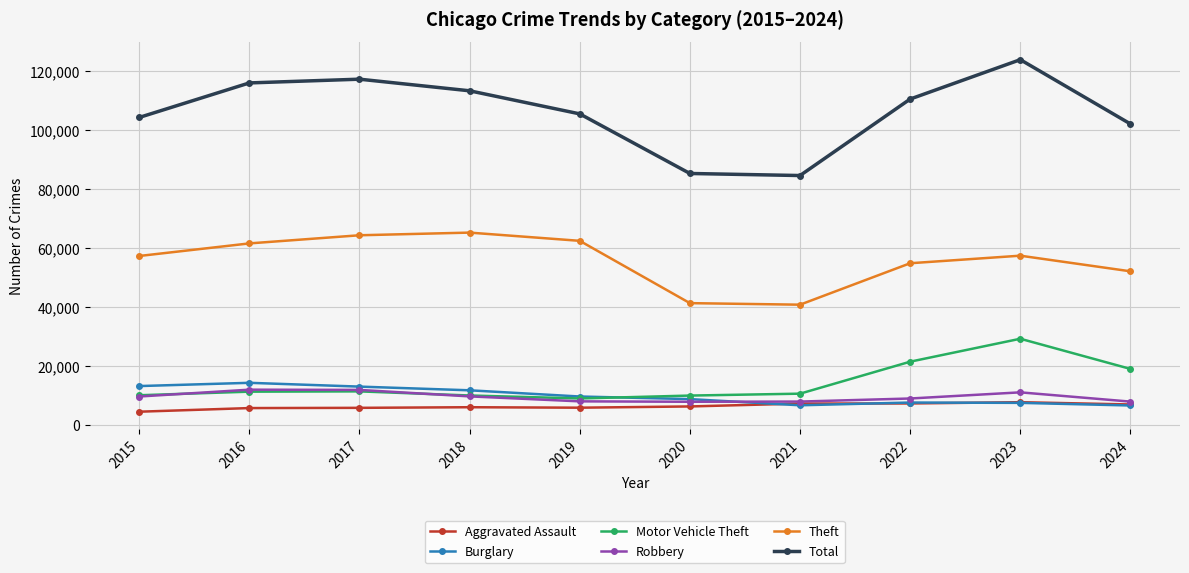

Does the chart display data point markers on the line(s)?

Yes